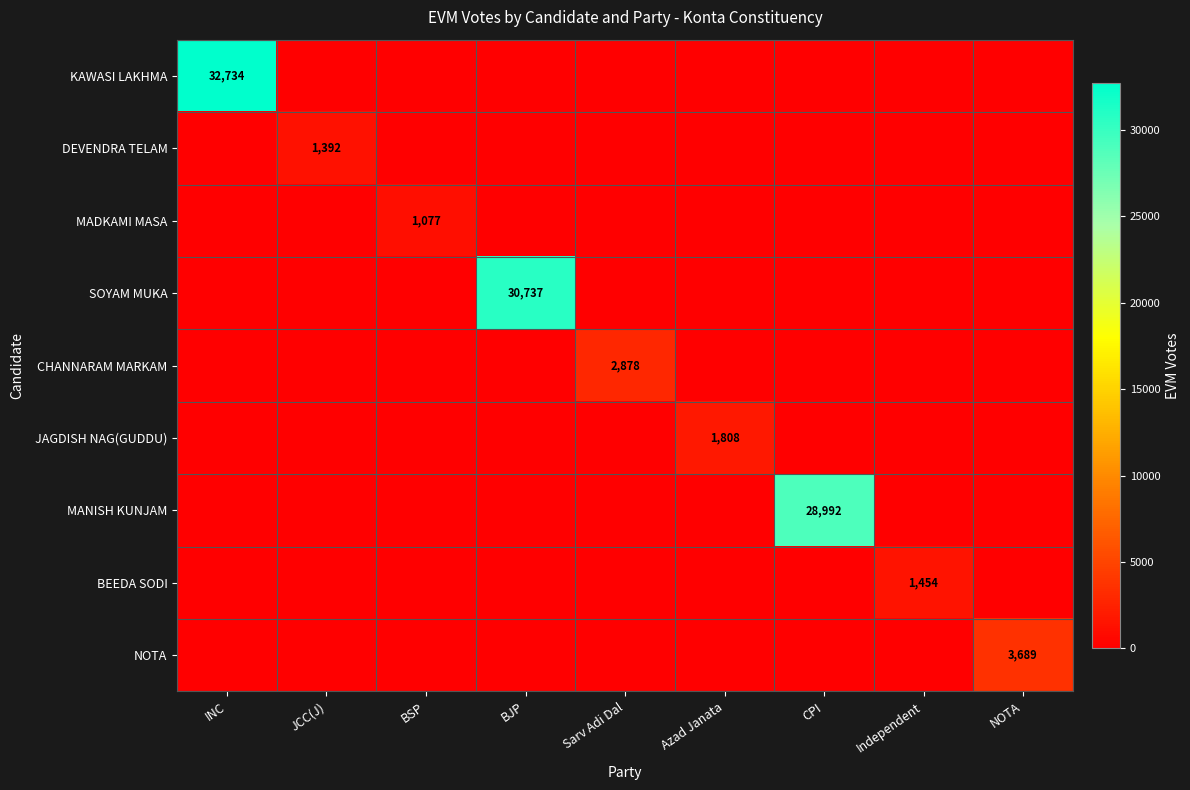

The KAWASI LAKHMA series shows 56217 at INC. True or false?

False